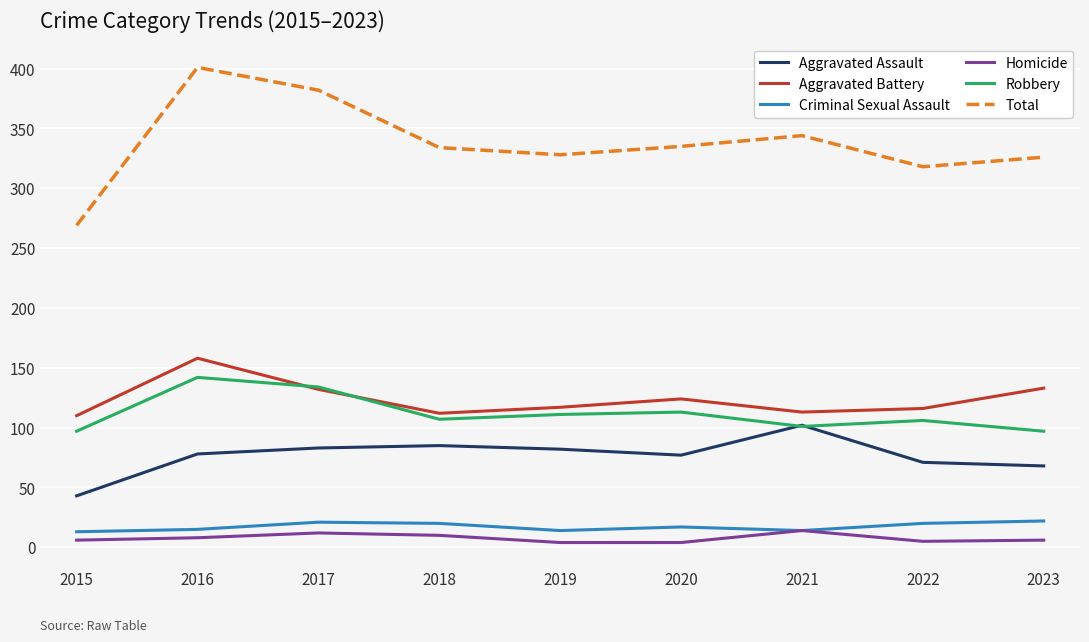

At which category is the sum across all series the highest?

2016